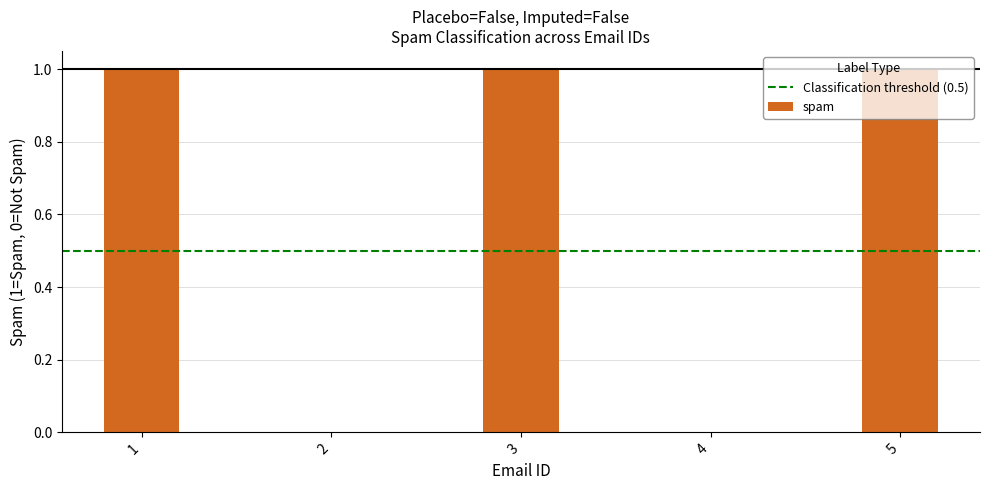

The value at 2 is 0. True or false?

True